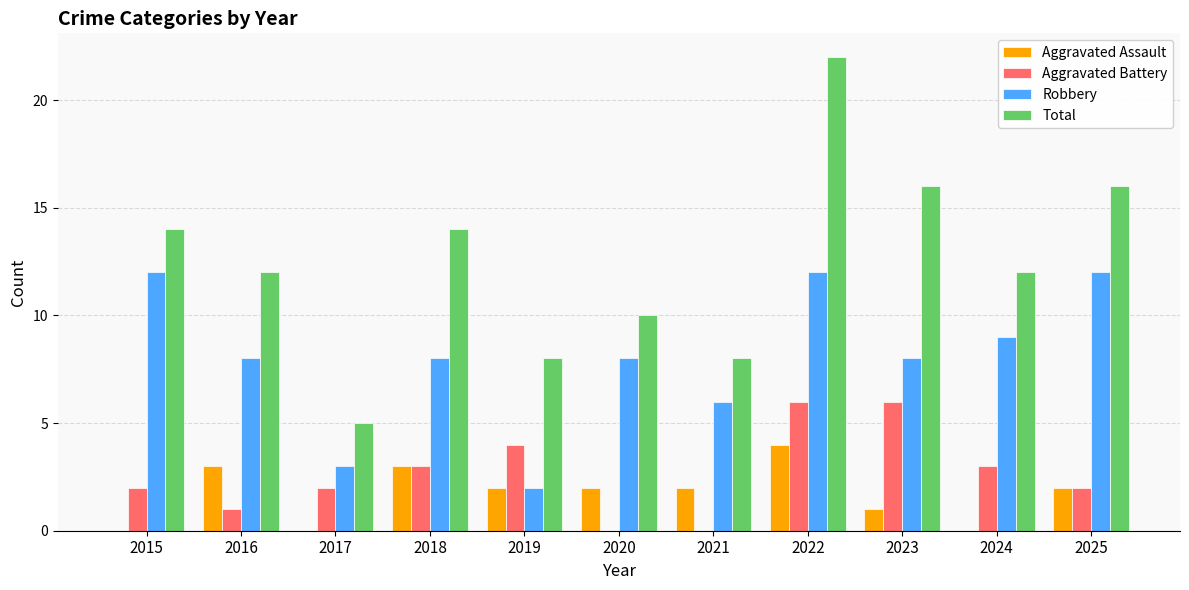

Is the value of Total at 2016 greater than the value of Aggravated Assault at 2018?

Yes